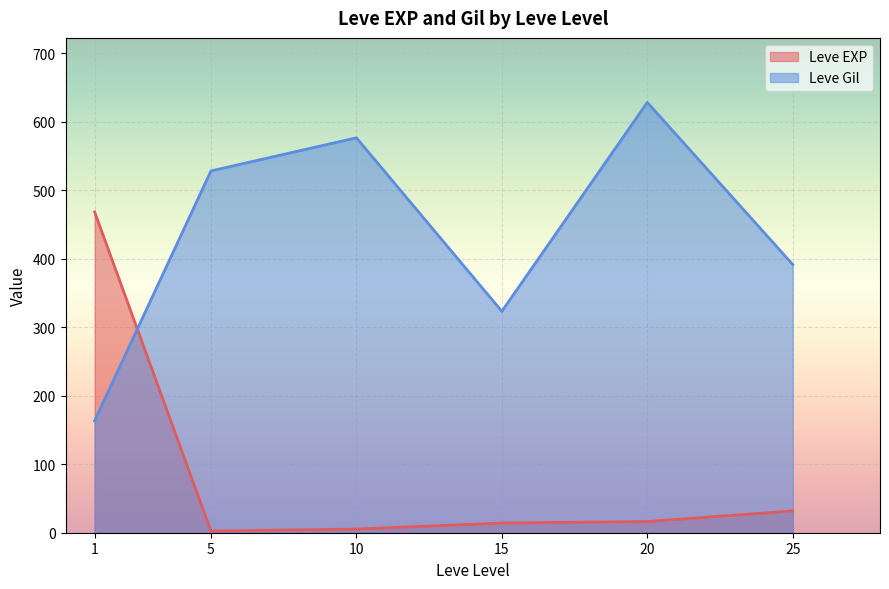

Which series ends up on top after the final intersection of Leve EXP and Leve Gil?

Leve Gil